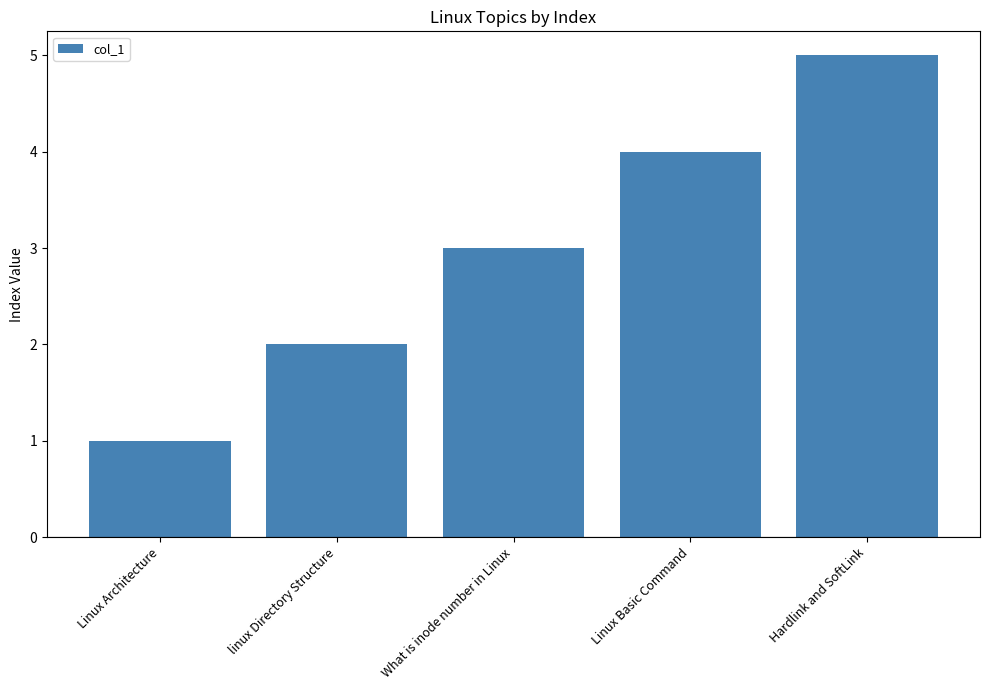

List the labels in order of value, smallest first.

Linux Architecture, linux Directory Structure, What is inode number in Linux, Linux Basic Command, Hardlink and SoftLink